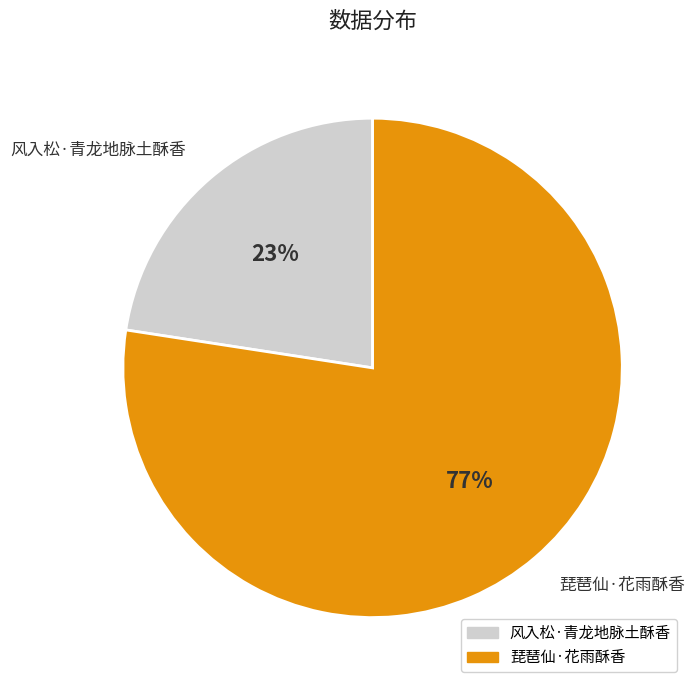

Which slice is the smallest?

风入松·青龙地脉土酥香